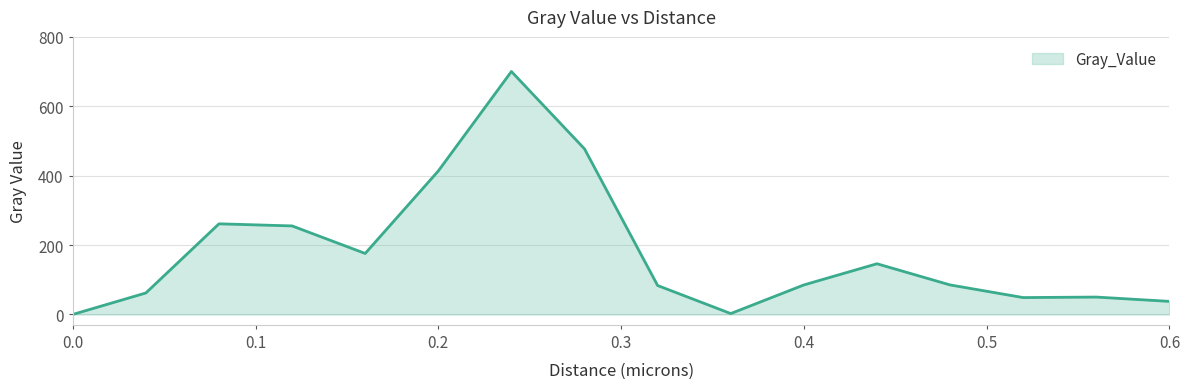

What is the difference between the maximum and minimum values?

700.2